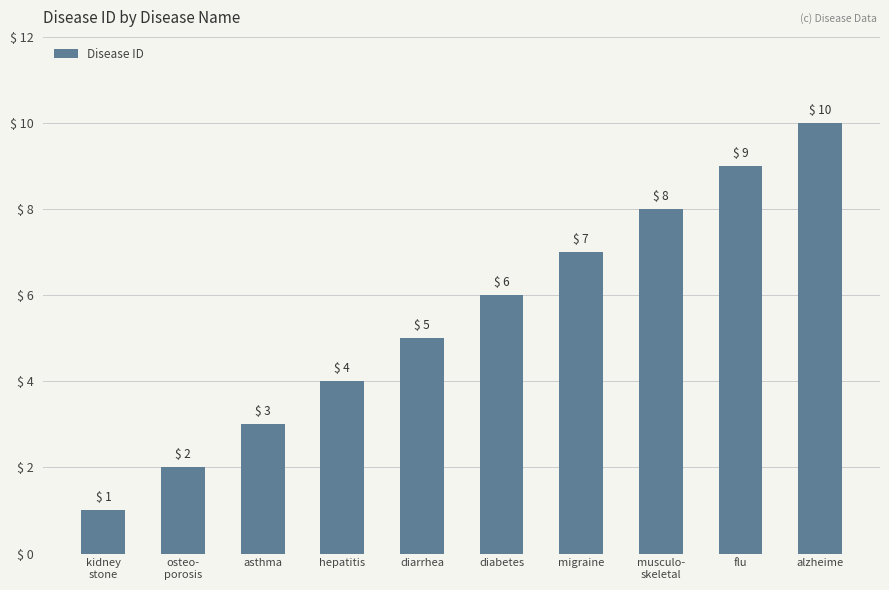

How many values are below 6?

5